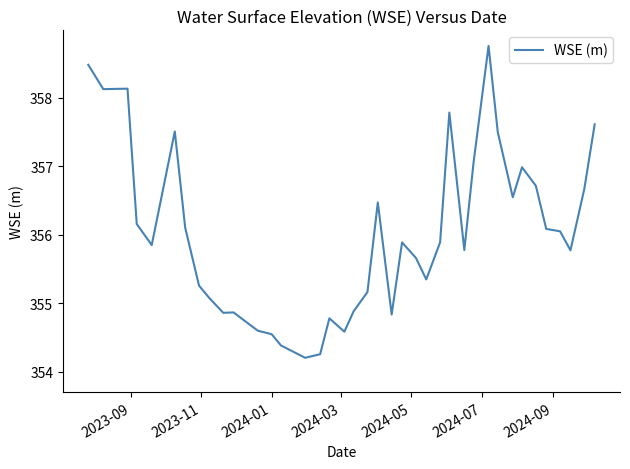

What is the smallest value displayed?

354.2